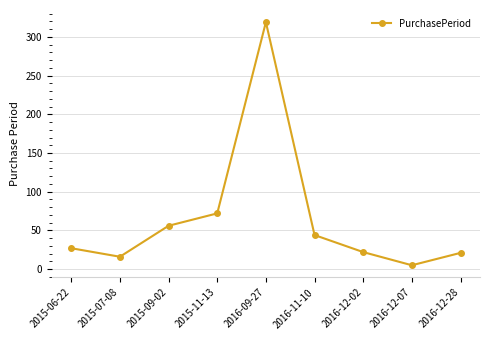

What is the sum of the values at 2016-11-10 and 2016-09-27?

363